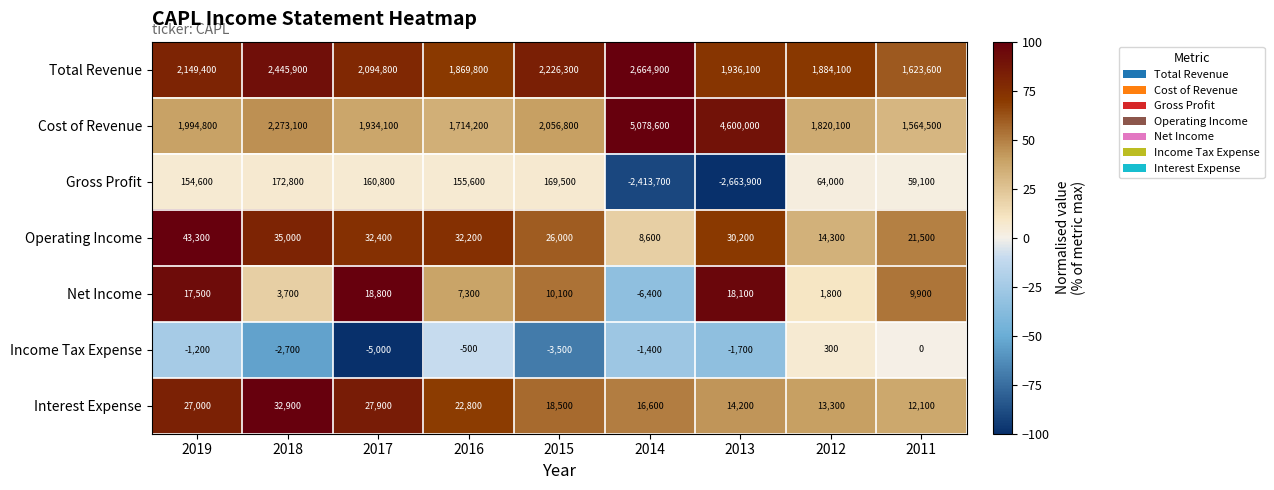

List the labels in order of Income Tax Expense value, smallest first.

2017, 2015, 2018, 2013, 2014, 2019, 2016, 2011, 2012